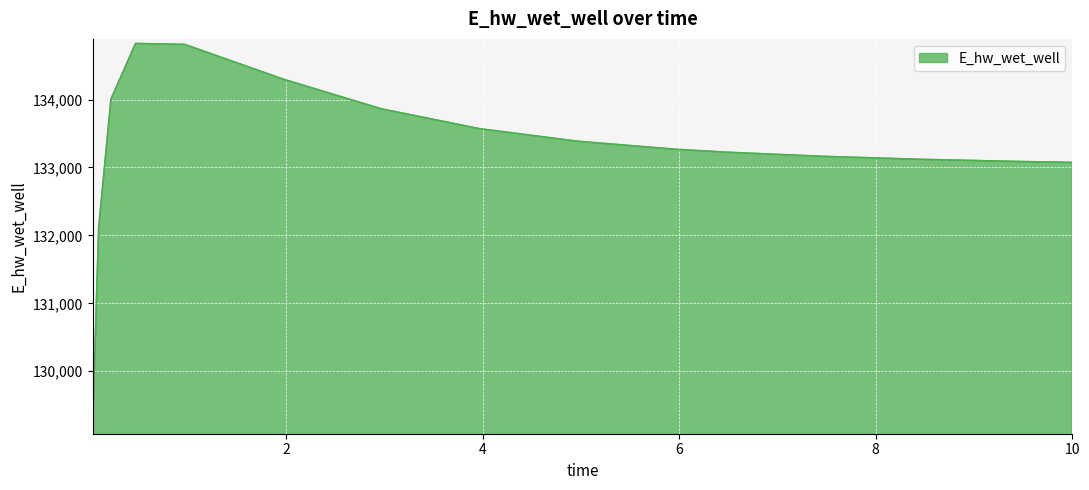

What is the smallest value displayed?

129144.2